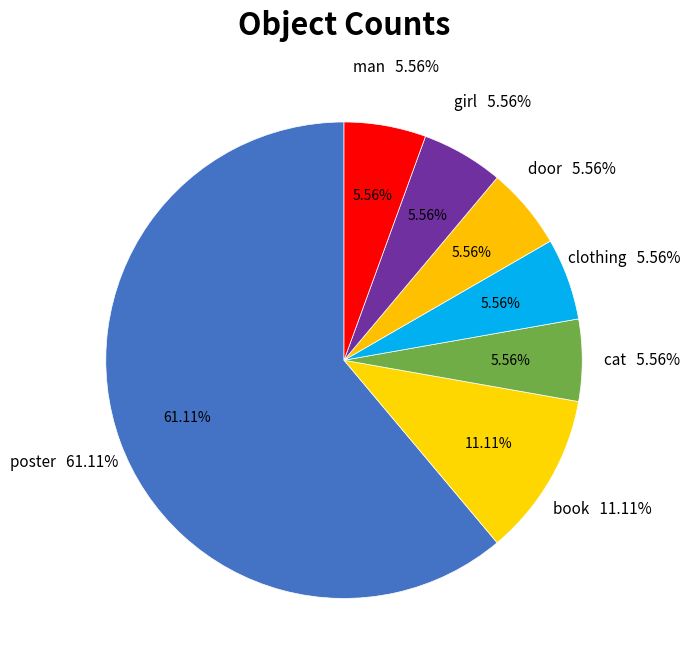

What is the largest slice in the pie chart?

poster